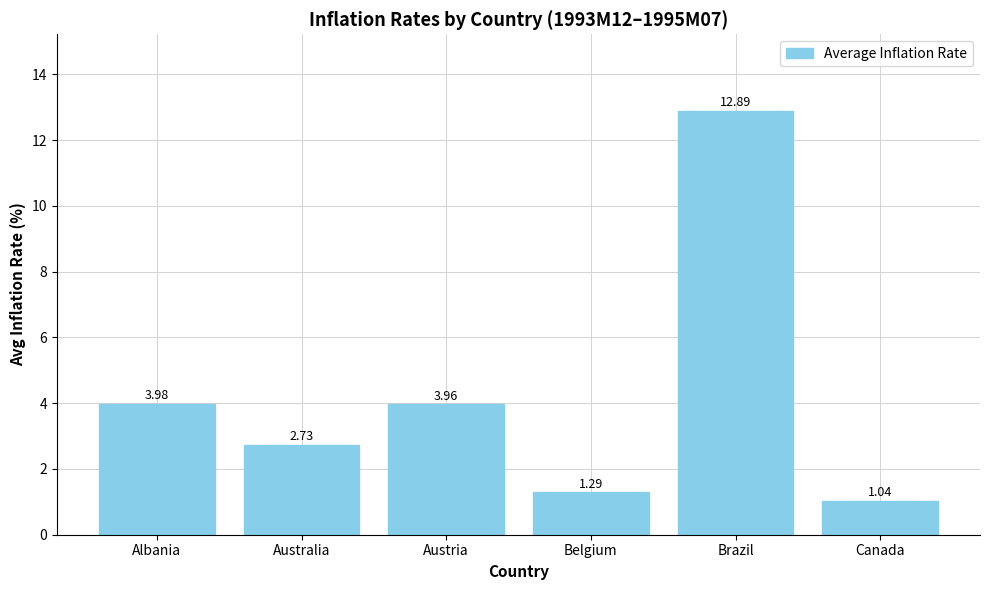

What is the sum of the values at Australia and Albania?

6.7